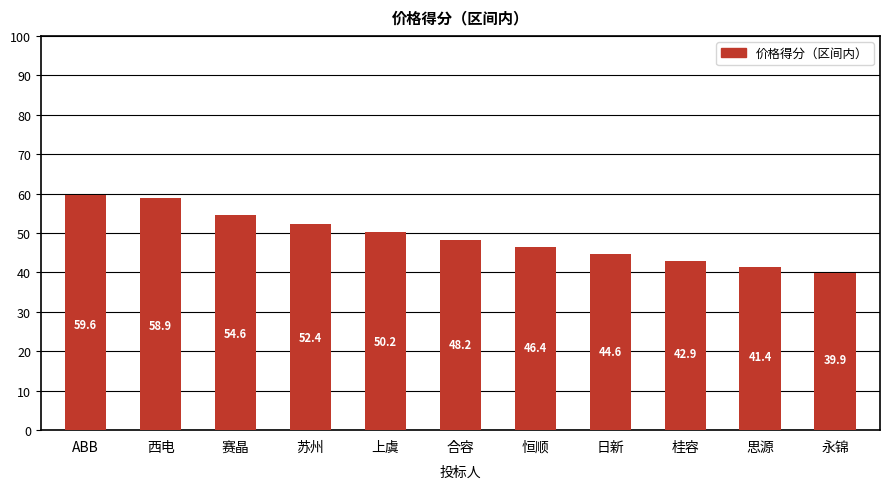

What is the approximate value at 赛晶?

54.6